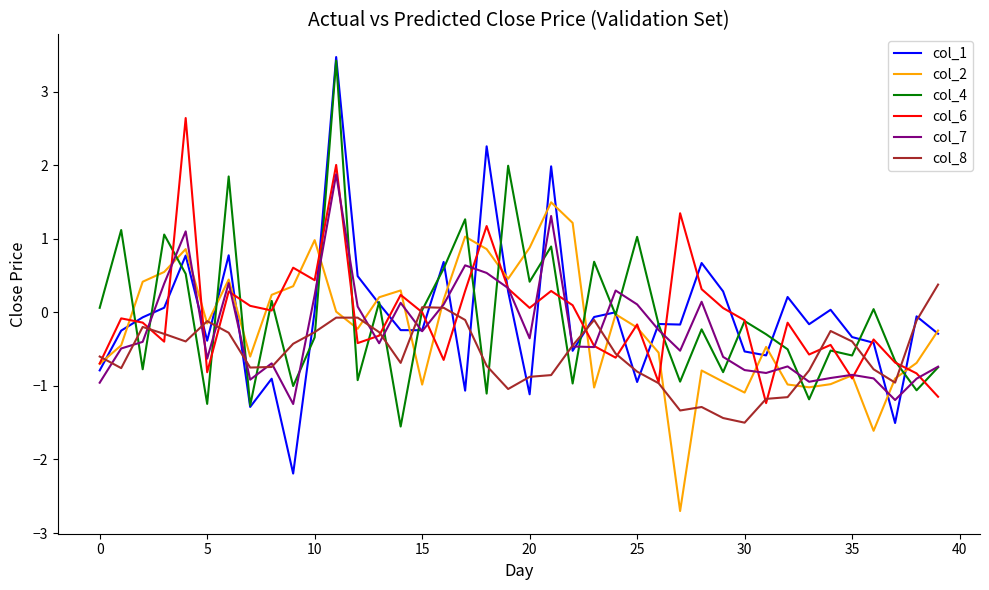

True or false: col_2 and col_4 cross at least once.

True